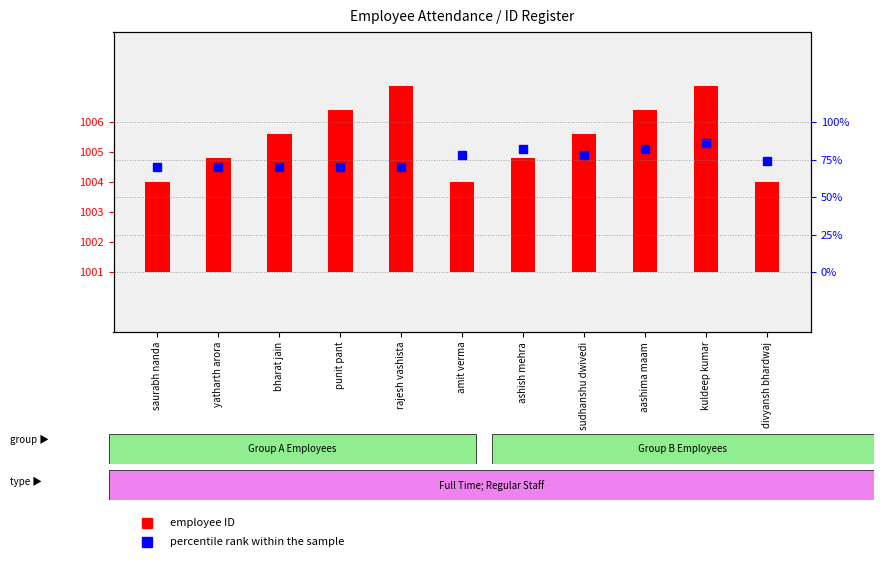

What position from the right is divyansh bhardwaj?

1